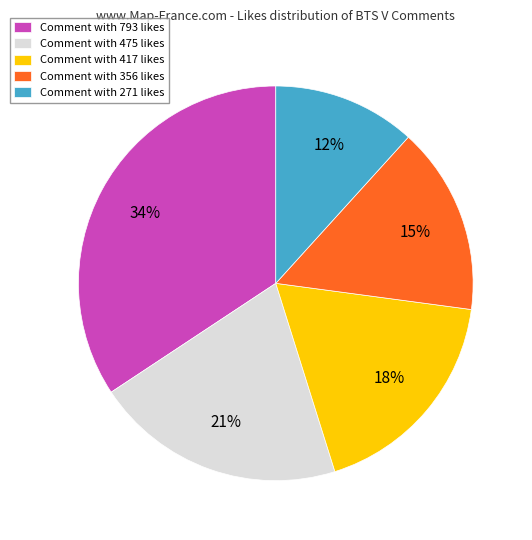

Between Comment with 356 likes and Comment with 417 likes, which is larger?

Comment with 417 likes